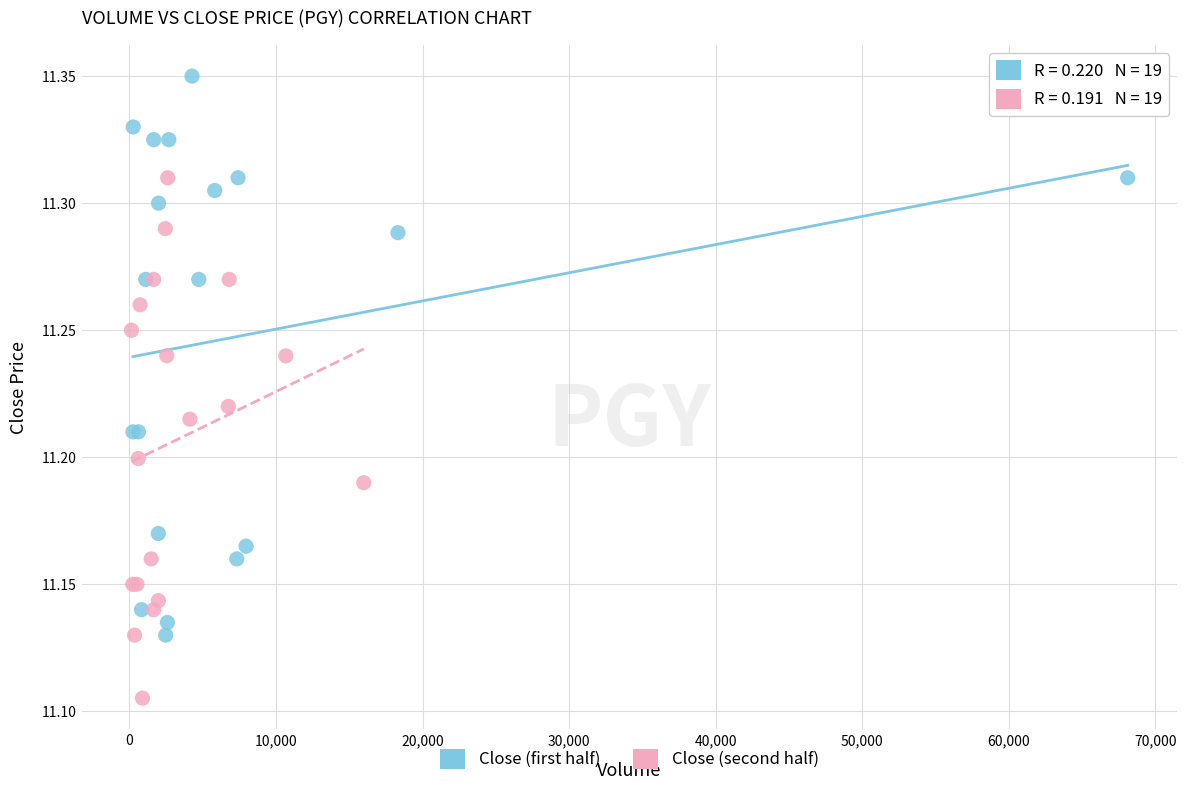

Which series contains the lowest Y value?

Close (second half)